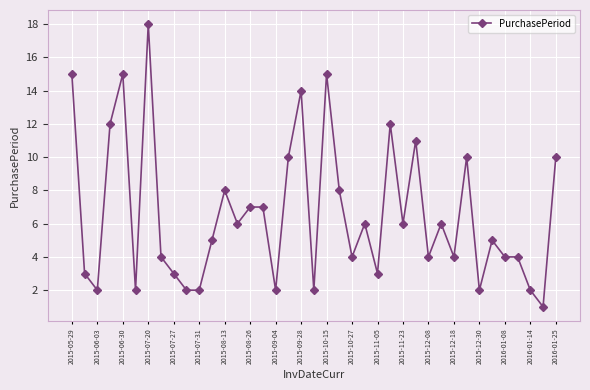

True or false: there are more than 1 points higher than both neighbors.

True